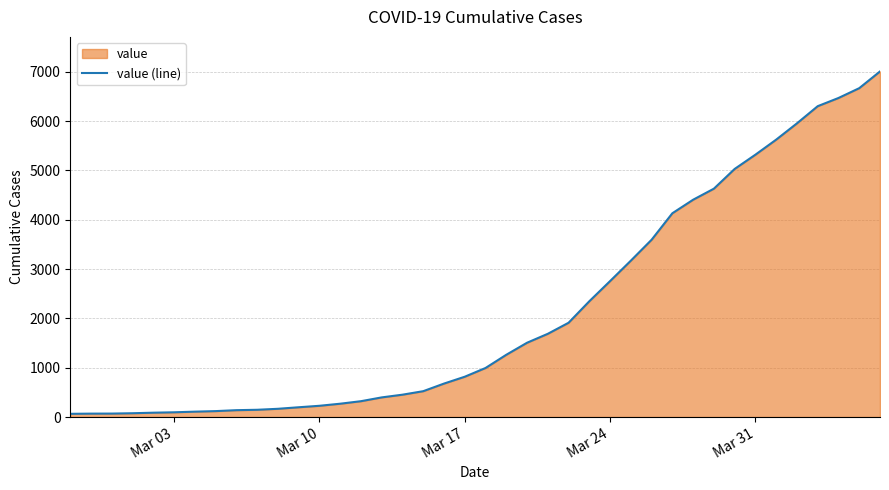

What is the difference between the maximum and minimum values?

6940